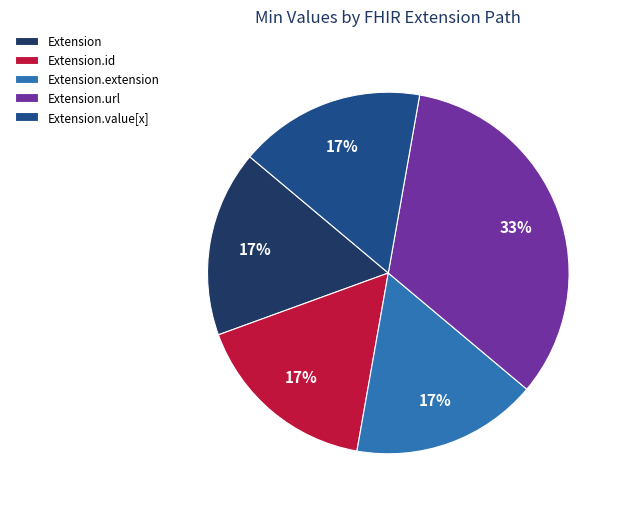

To the nearest percent, what is the average slice percentage?

20%